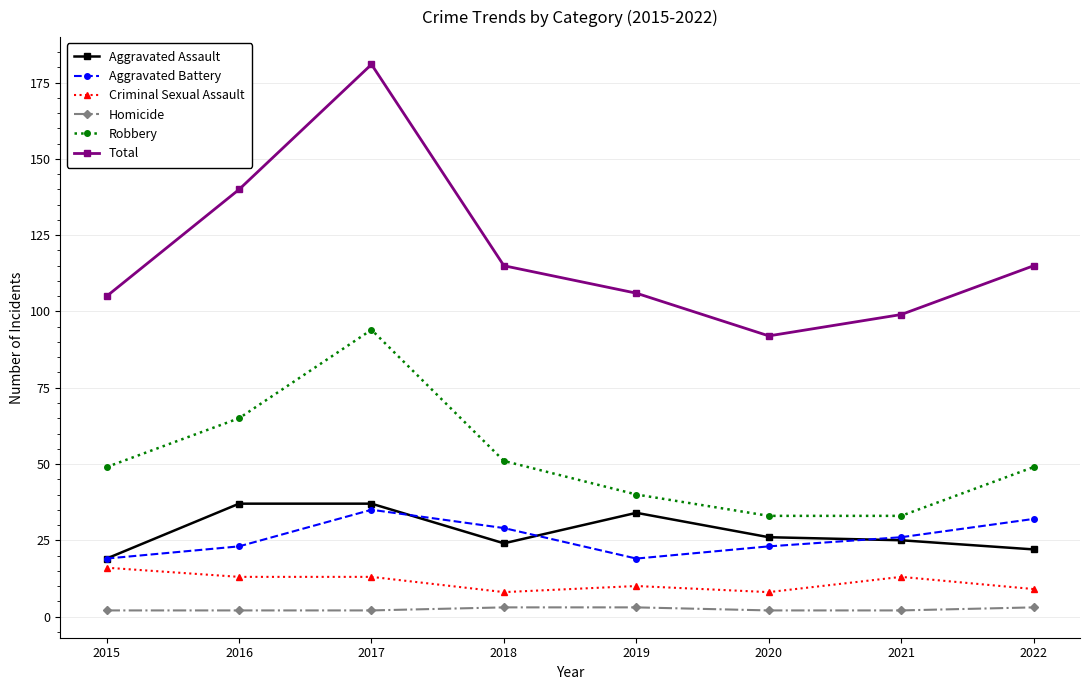

What is the sum of the Aggravated Battery values at 2016 and 2015?

42